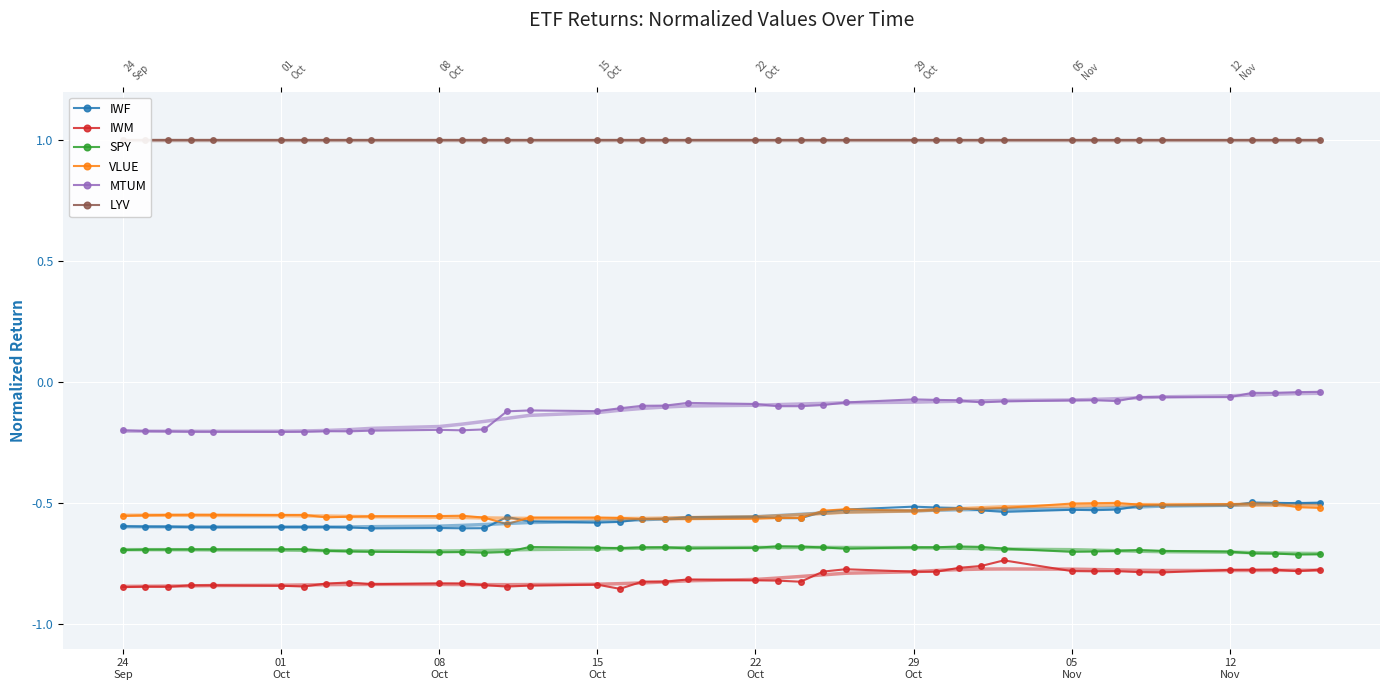

True or false: IWF and VLUE cross at least once.

True